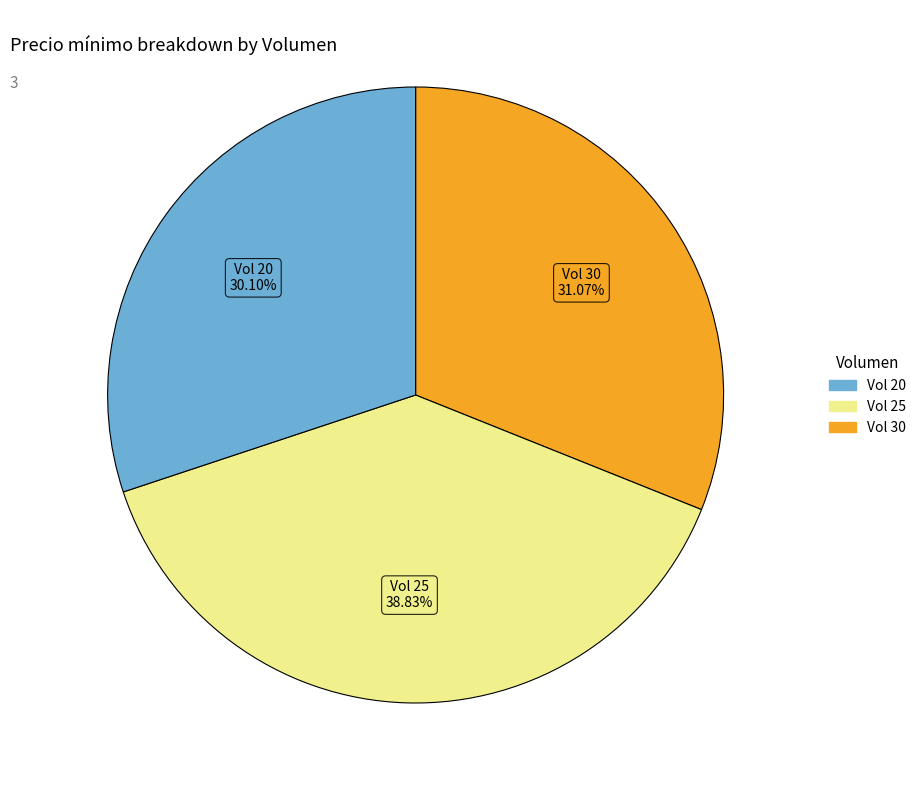

How many slices are in this pie chart?

3